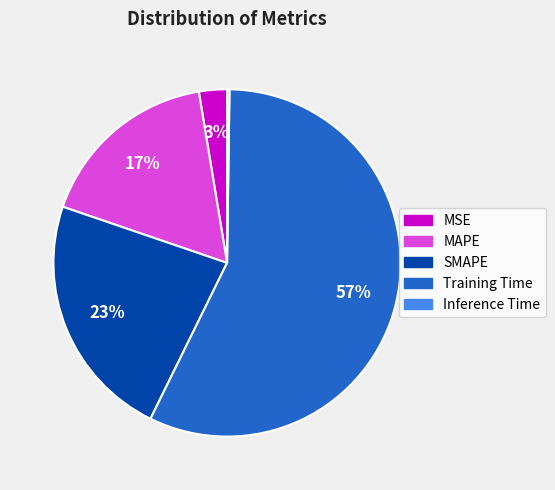

Does any single category account for the majority?

Yes